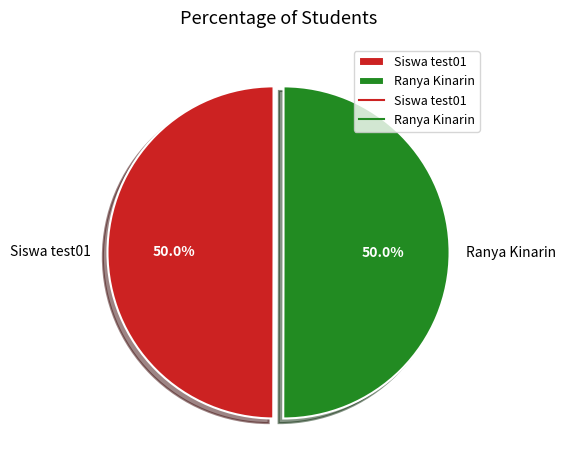

What is the ratio of the value at Siswa test01 to the value at Ranya Kinarin?

1.0